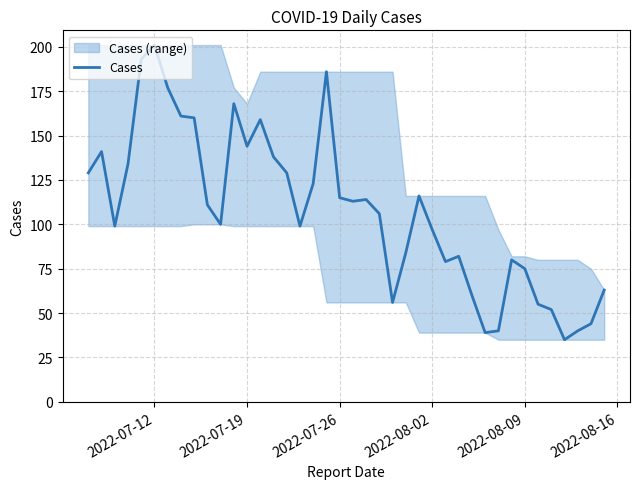

Is this an area chart (filled region under the line)?

No